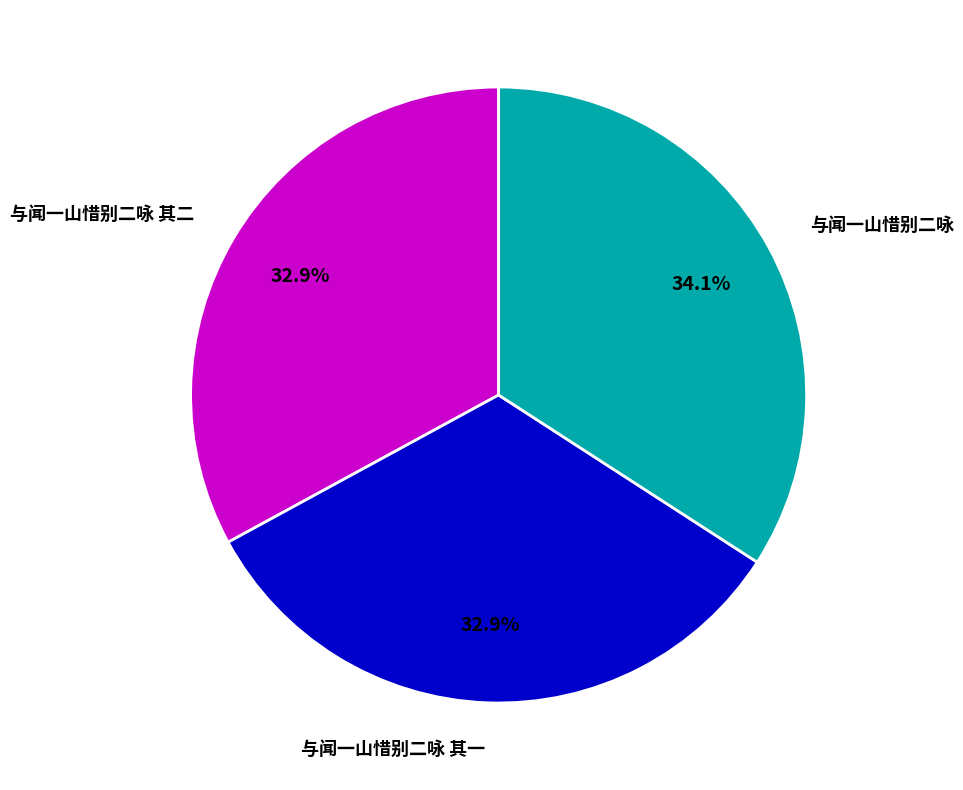

Approximately how many times larger is the value at 与闻一山惜别二咏 其一 compared to 与闻一山惜别二咏 其二?

1.0